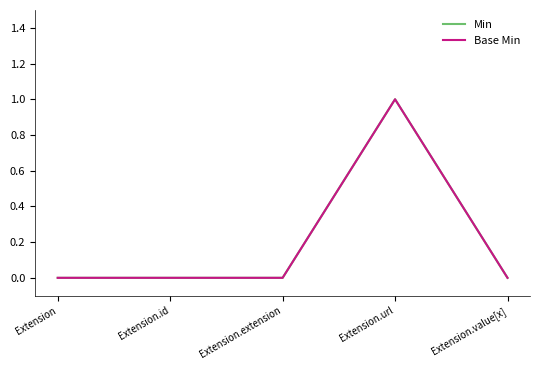

Does the chart display data point markers on the line(s)?

No